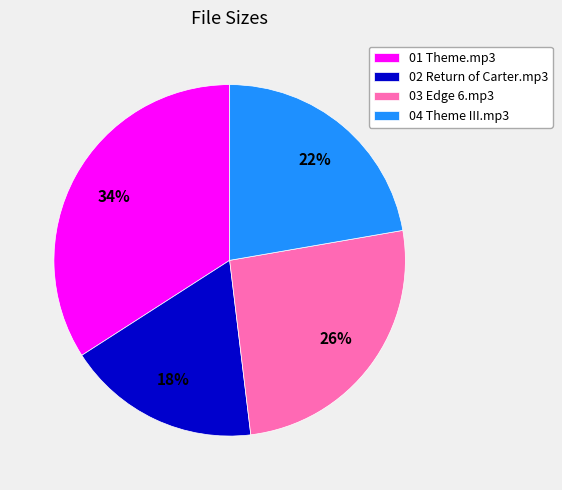

What is the ratio of the value at 03 Edge 6.mp3 to the value at 04 Theme III.mp3?

1.2